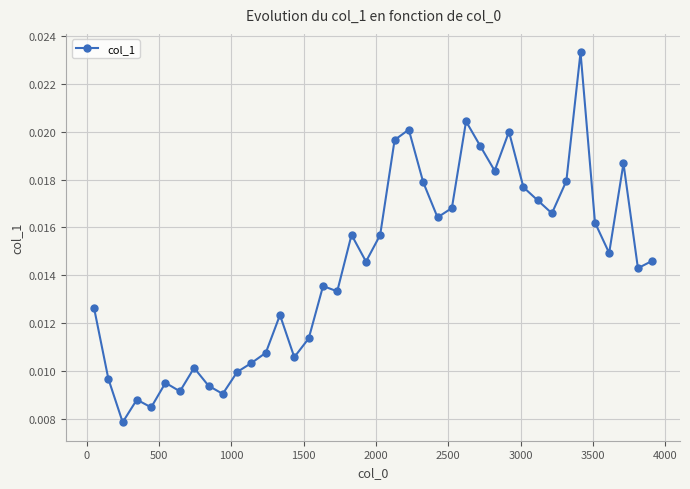

How many lines are shown in the chart?

1